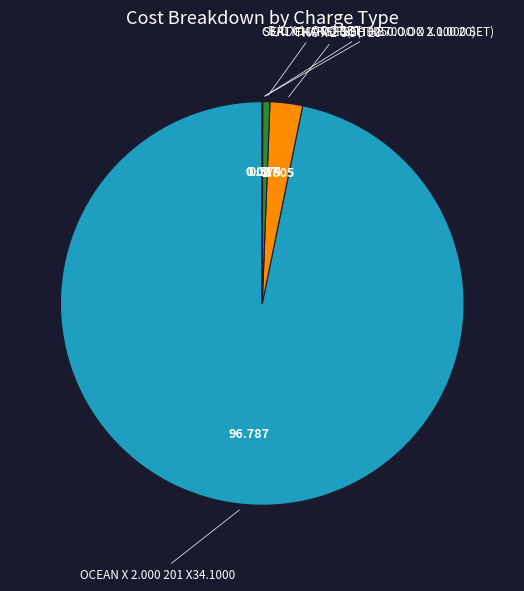

Is there a majority slice in this chart?

Yes